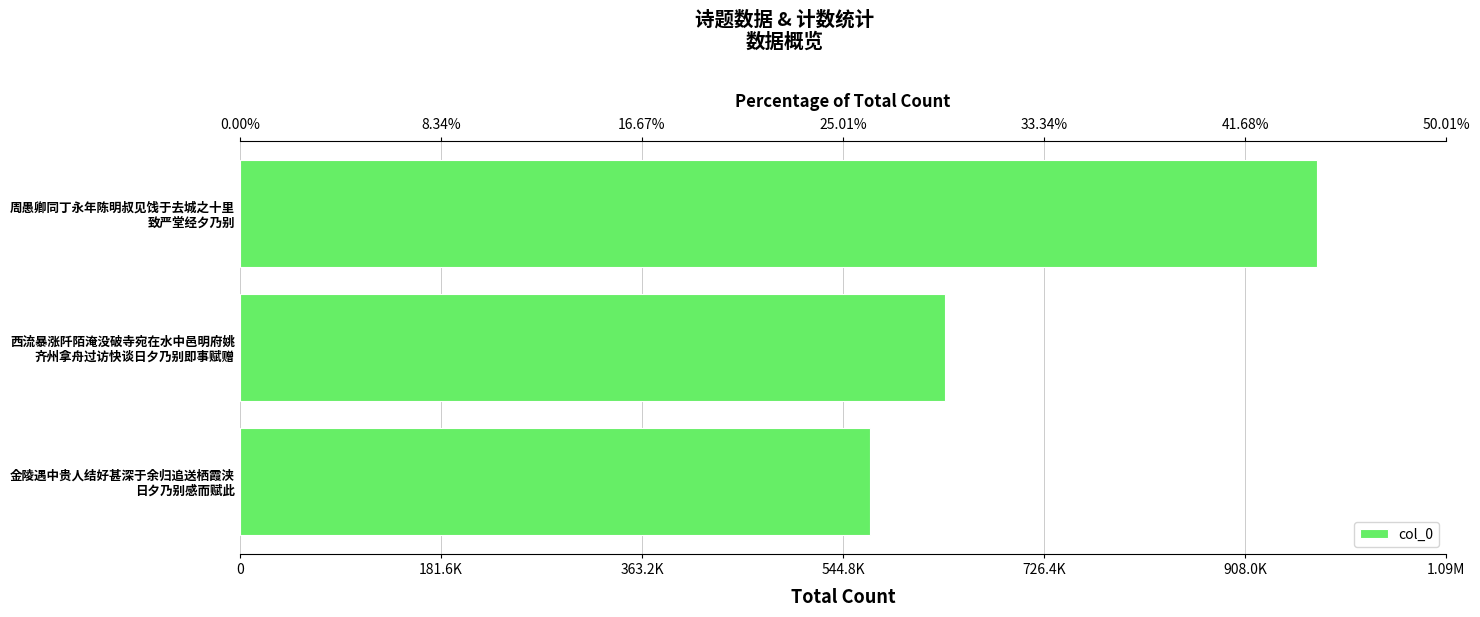

How many bars are there in total?

3